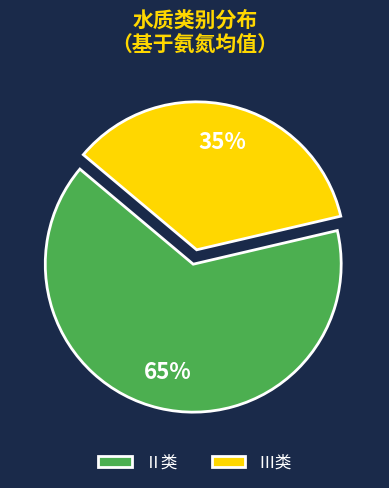

How many segments does this pie chart have?

2